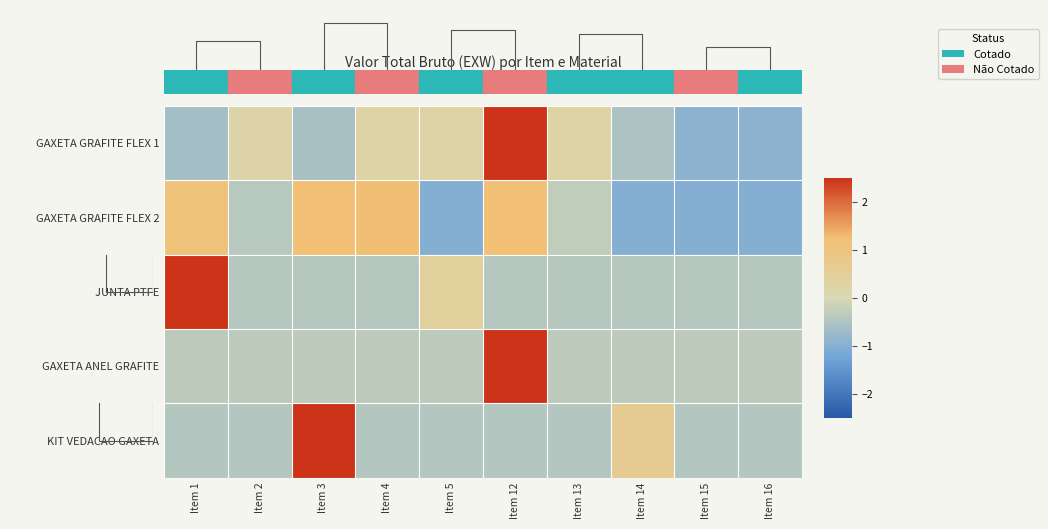

At how many categories does at least one series exceed 0?

8